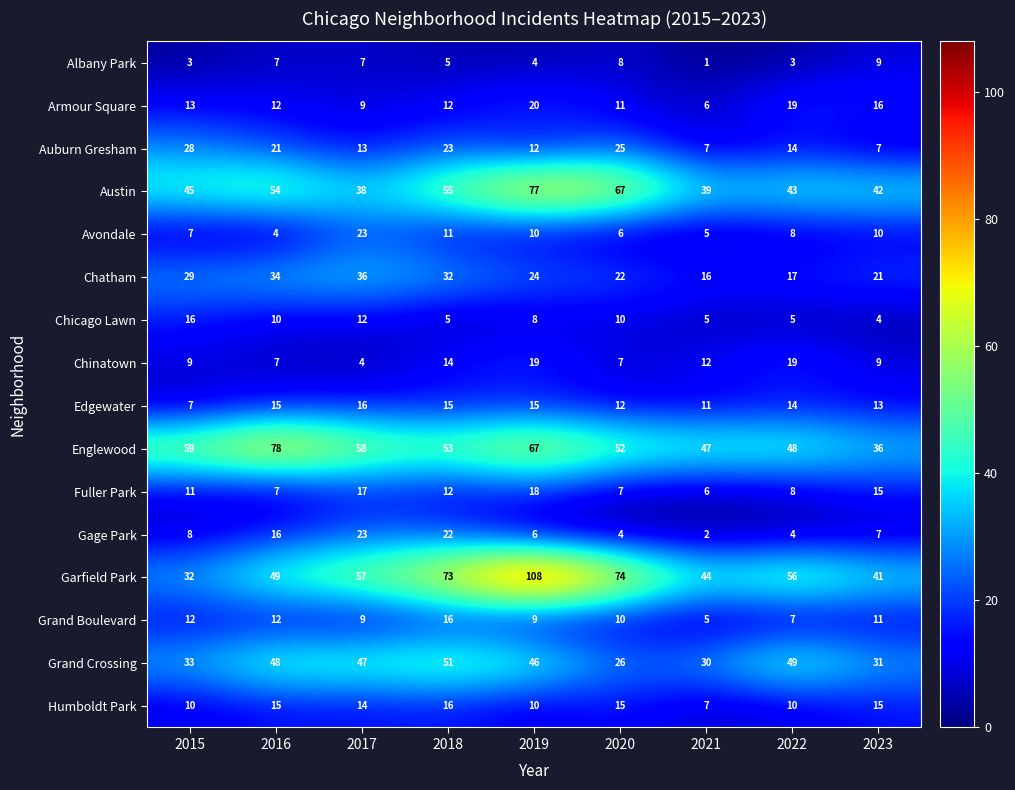

What is the difference between the Chatham values at 2019 and 2016?

10